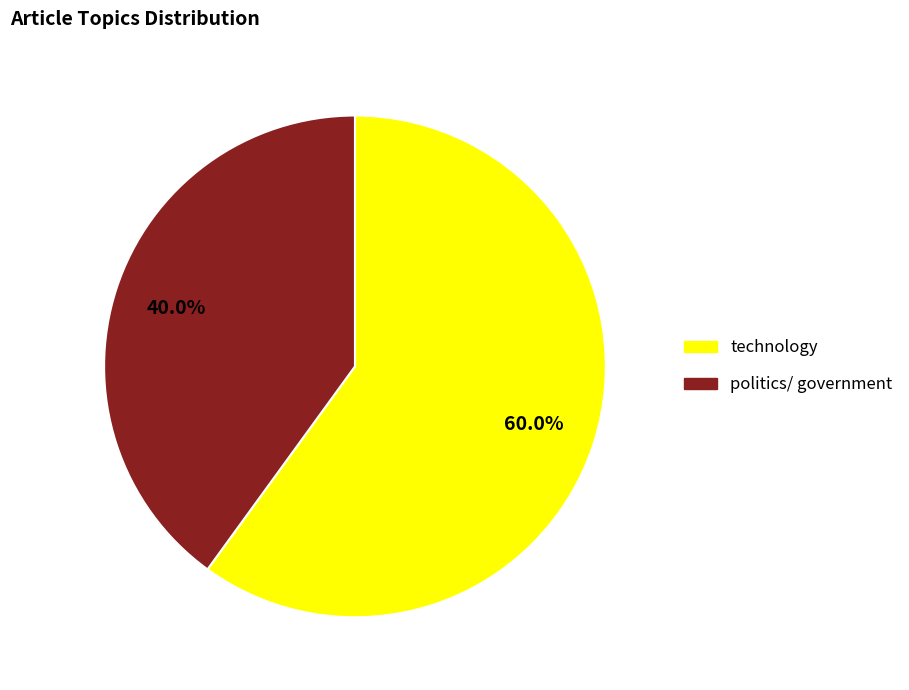

How much of the chart is everything except technology?

40.0%